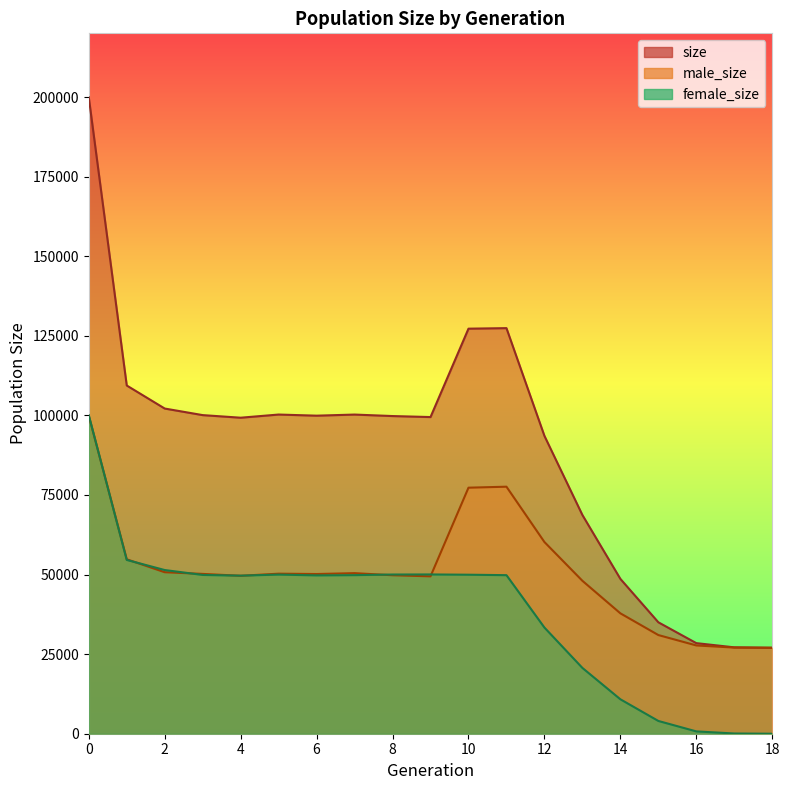

What are all the series names shown in the legend?

size, male_size, female_size